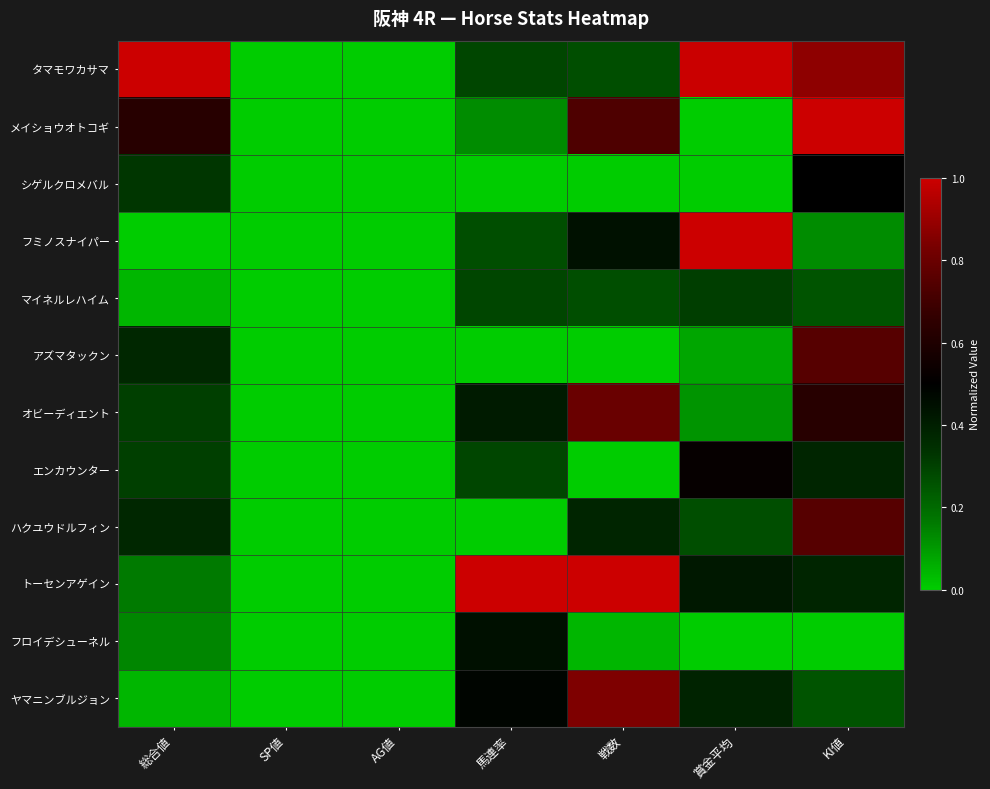

At which category is the sum across all series the highest?

KI値